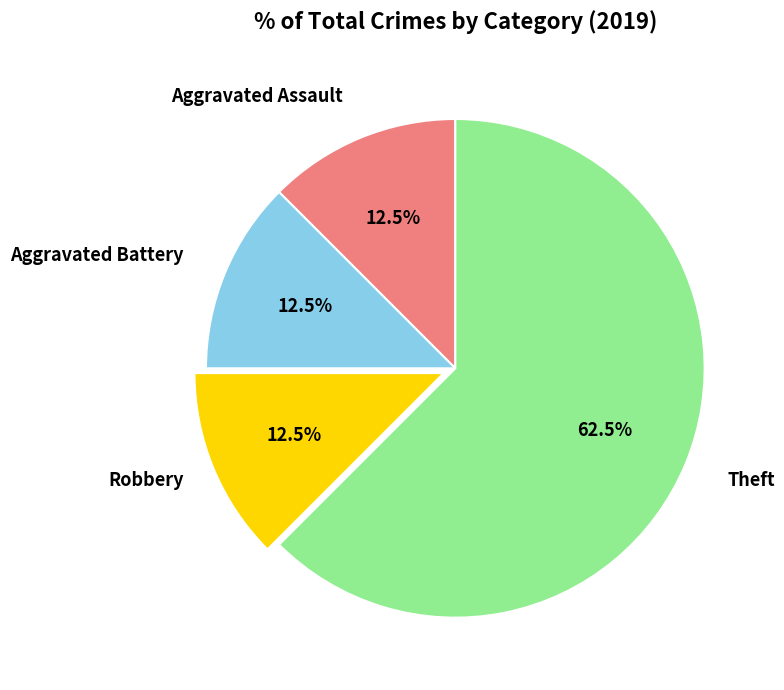

Is there a majority slice in this chart?

Yes